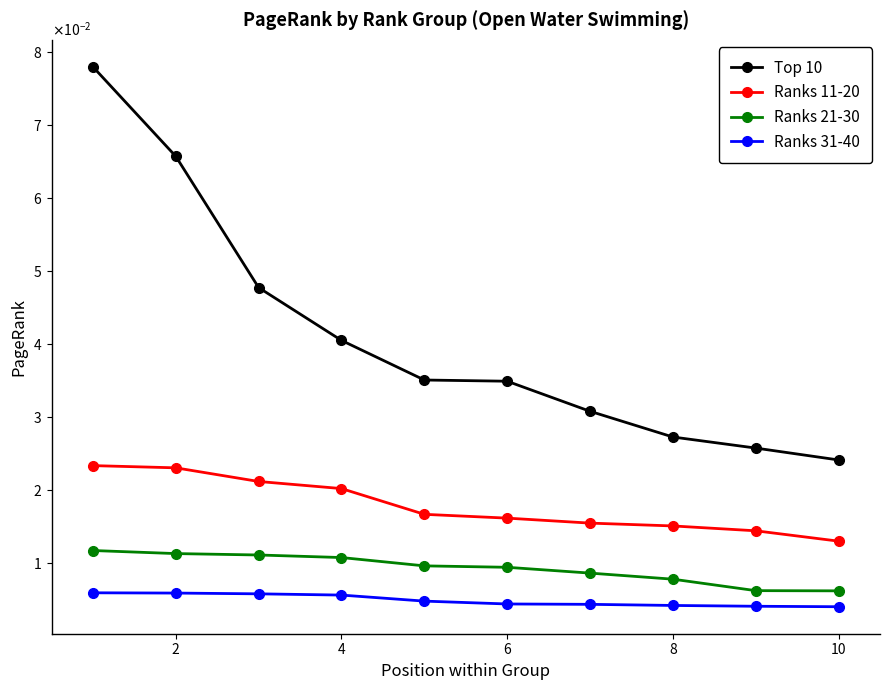

True or false: Ranks 21-30 has more than 2 interior local peaks.

False